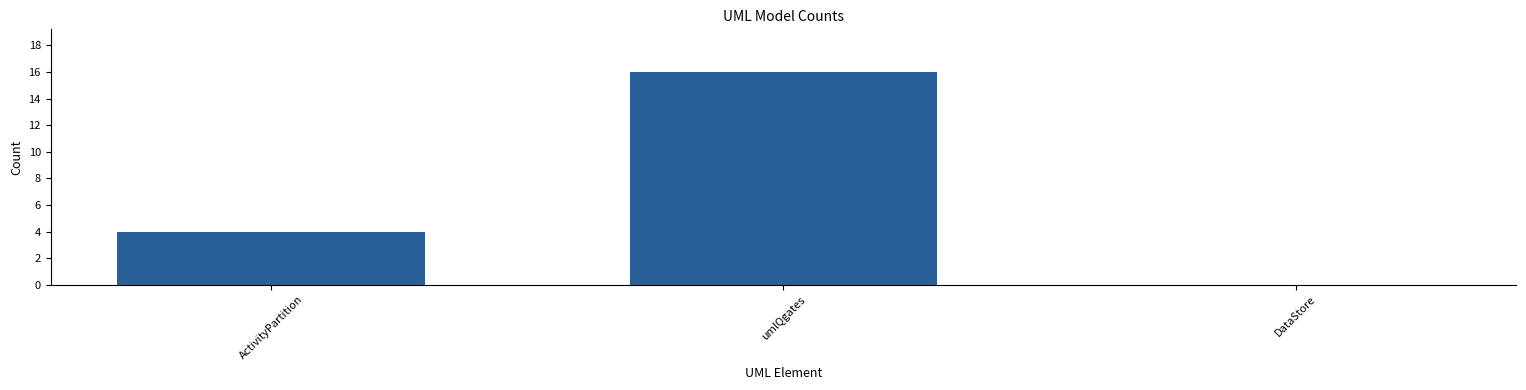

What is the change in value from ActivityPartition to DataStore?

-4